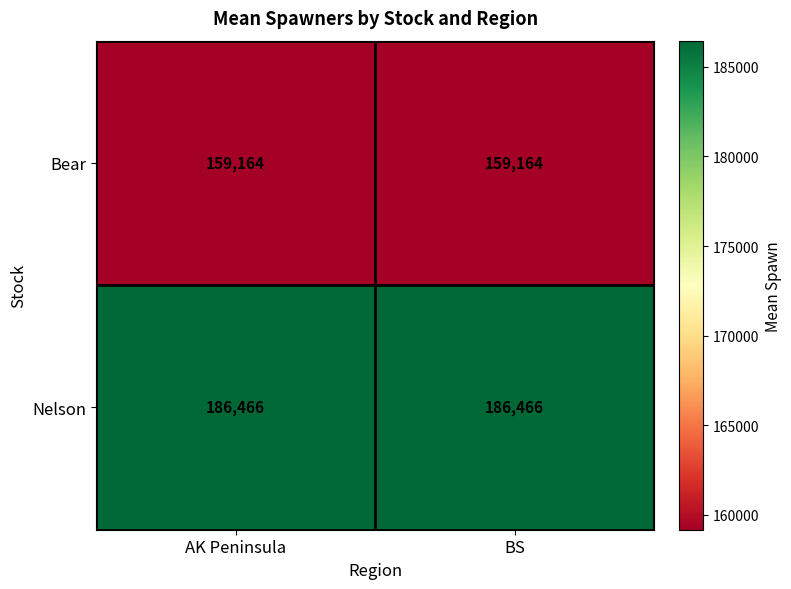

List the series in order of their overall mean, highest first.

Nelson, Bear